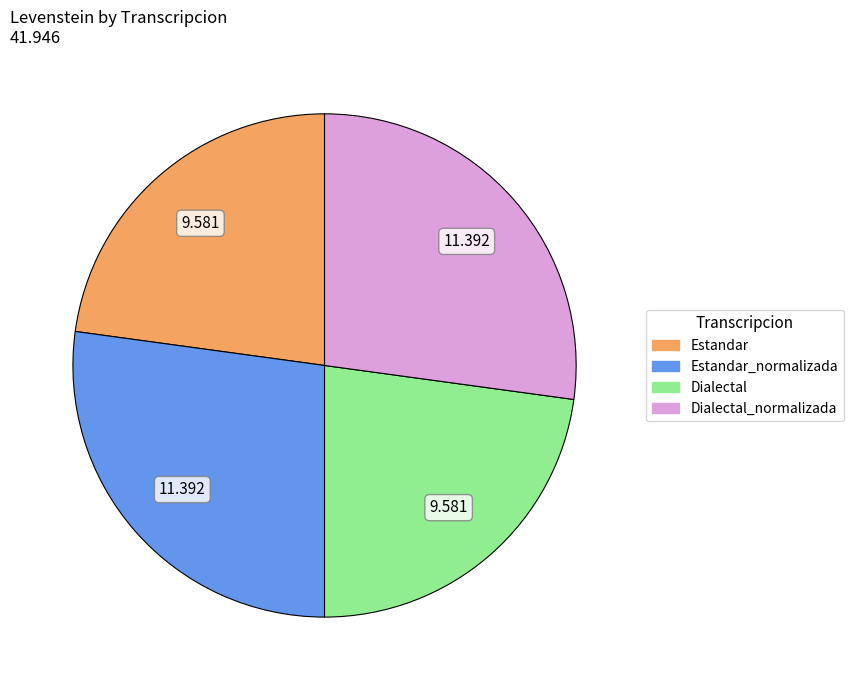

Is there any slice that represents more than half of the pie?

No